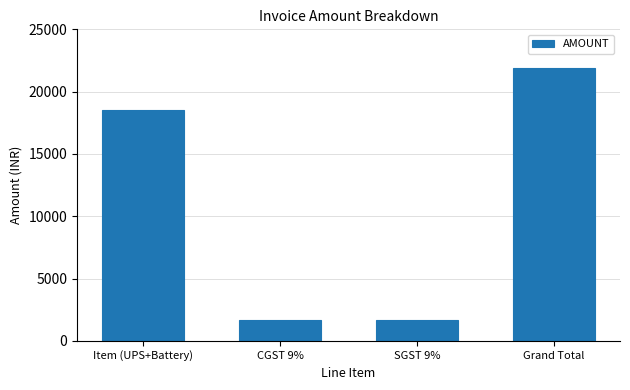

Reading right to left, what are all the values shown in this chart?

Grand Total=21900.8	SGST 9%=1670.4	CGST 9%=1670.4	Item (UPS+Battery)=18560.0